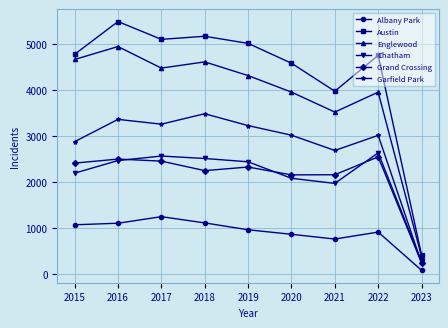

Is this an area chart (filled region under the line)?

No